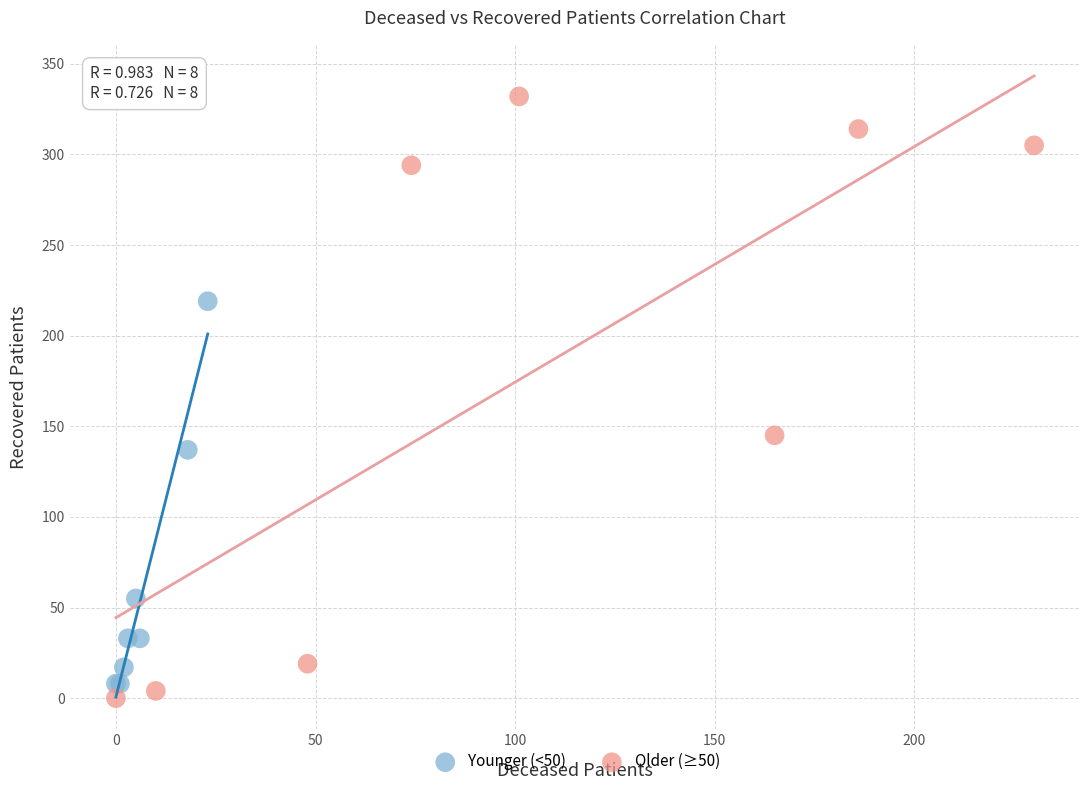

Which series has the largest Y range (max minus min)?

Older (≥50)